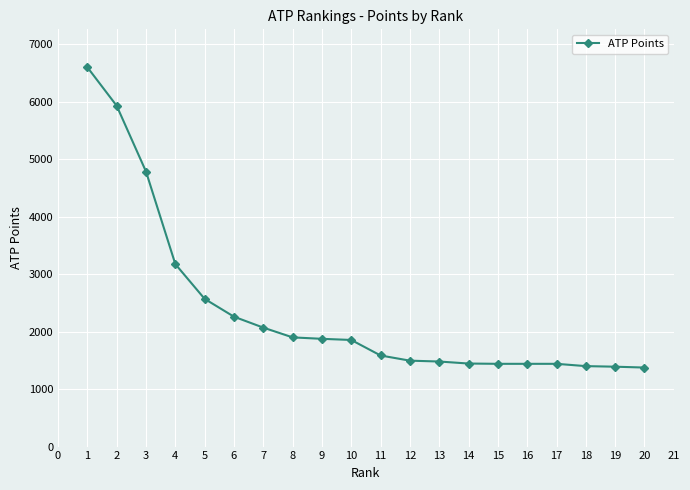

What is the maximum value shown in the chart?

6600